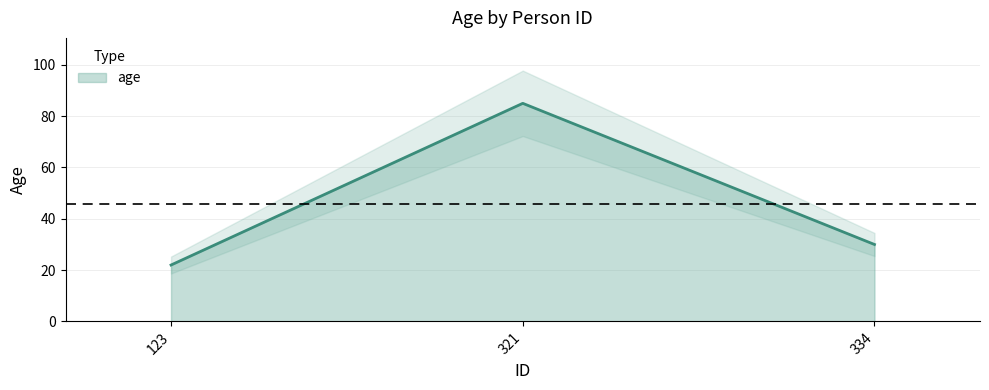

Rank the categories by value from highest to lowest.

321, 334, 123